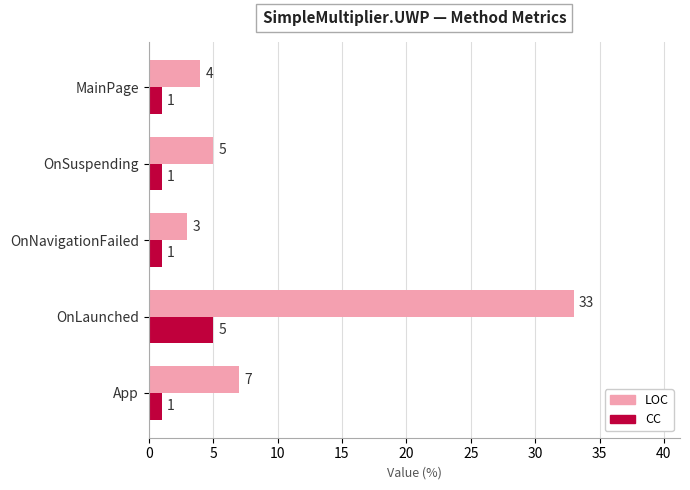

Rank the series by their maximum value, from highest to lowest.

LOC, CC